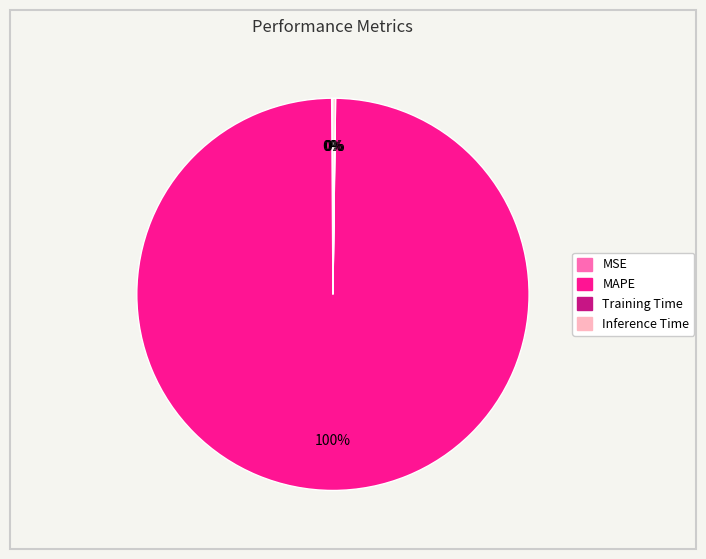

Which category accounts for the majority?

MAPE